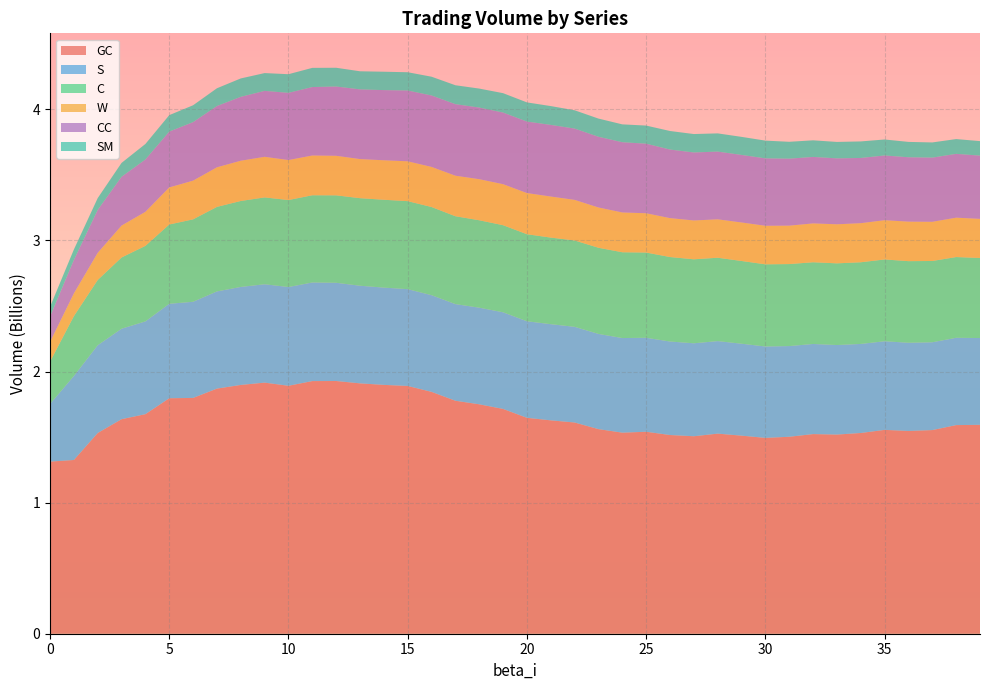

Reading left to right, what are all the values shown in this chart?

GC: 1312920041.7	1325282251.7	1531209067.4	1636536290.1	1674863930.7	1796378257.9	1798752140.0	1869835510.0	1897856448.3	1915414700.5	1891480614.2	1927234244.4	1927819776.7	1909756510.7	1898236106.2	1890050616.5	1844935375.2	1777258507.1	1750069164.6	1714774979.7	1647008504.7	1627713980.1	1611286002.9	1560680478.4	1533746933.6	1540634908.7	1515762695.5	1506390735.8	1526318828.1	1510953217.4	1493803093.8	1502486783.1	1522827229.0	1519199047.2	1531216813.3	1554965341.7	1546787925.7	1553436727.3	1591391206.8	1593612115.5
S: 439843635.5	640561474.5	669156816.9	690117710.2	707580110.1	720495811.4	733374096.3	741369421.2	747546605.3	750346886.2	753188176.4	752053045.1	749190314.8	744781386.8	741874934.9	738457178.4	737508600.2	737180824.9	737058172.0	737131159.8	736475522.5	733575948.7	729774345.6	726248352.3	721632017.7	716930355.1	713220173.8	709097883.3	705773602.8	701301021.8	697205051.5	691712404.9	687423491.5	682896219.9	679321071.3	676051411.7	672784142.6	669750121.4	666040269.8	661905777.9
C: 322424657.2	456699304.1	498250655.4	543446736.0	576312389.9	604778082.8	628880186.7	644876718.1	655652410.6	662536588.2	663527555.1	665426189.8	667055230.7	667916000.5	670274977.0	671252964.7	672619288.0	670268120.7	666930273.3	664398960.0	664075382.9	660466403.6	658764419.8	657255699.6	654546181.7	650182776.3	644516316.2	640725188.0	636074055.4	631188857.8	626881976.8	625599085.7	623422984.9	623226071.3	623063918.3	623976888.0	622517660.4	620149791.5	615922890.7	610791360.2
W: 150069427.6	173876598.3	206905756.1	243496987.8	259765828.4	282798710.1	295274115.9	301912761.6	307109988.5	309646029.7	305186046.0	303295677.7	301692411.4	298262736.5	301177136.5	303938614.8	305836912.1	309173485.1	313181892.2	312851482.7	313860163.8	313217088.4	309611894.0	307238098.7	303509918.5	299710894.5	296880313.6	296177078.1	292997537.5	293679360.4	294030994.0	293092558.7	296361785.2	297950769.3	298164098.3	299435262.0	301426732.5	298922811.2	300394556.5	298264138.6
CC: 193690465.2	254434567.7	327238836.6	372047905.5	398924344.3	425729807.7	446208412.9	467318394.7	487312252.6	502876380.8	512467083.3	522122365.2	528397016.4	531573442.2	535176929.0	539986802.7	544868071.4	545726820.6	546341070.7	546380188.4	545453004.8	546358438.5	543851012.4	539393638.1	535777475.6	530581948.3	523032880.5	518699844.3	516579987.3	515170320.6	514116358.2	510822301.5	507004245.5	502825302.6	497331308.9	493754773.7	490980845.0	489501016.0	486722872.5	482431283.5
SM: 74392900.6	79832413.7	90408790.4	106009057.5	118505339.9	125654152.7	128712776.8	135605364.3	140459144.5	135857788.3	142246429.7	146310427.9	143083673.0	138080479.7	140269910.3	139399736.0	143208288.8	144261298.5	144875651.6	147922092.1	146164618.5	143630064.8	139588768.1	138733338.9	136281610.4	138193709.9	141413269.9	140566712.6	138940006.1	137795847.7	135434980.6	128817149.5	126737211.5	125377197.5	126272597.4	121937623.8	117232849.3	115879662.0	112805880.3	110711755.0